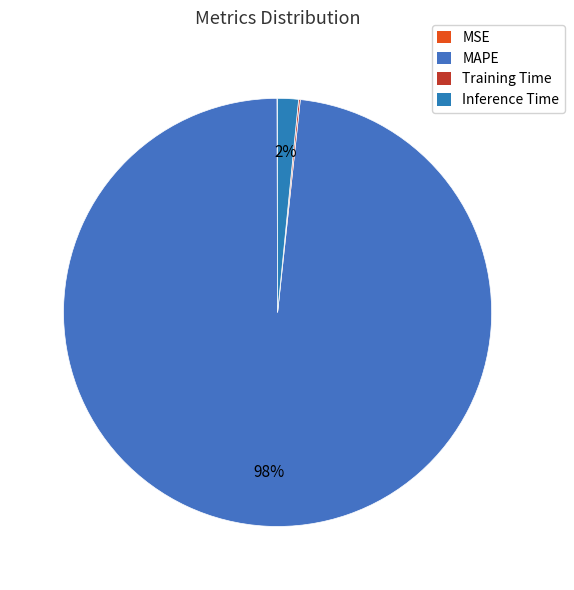

How many slices are in this pie chart?

4